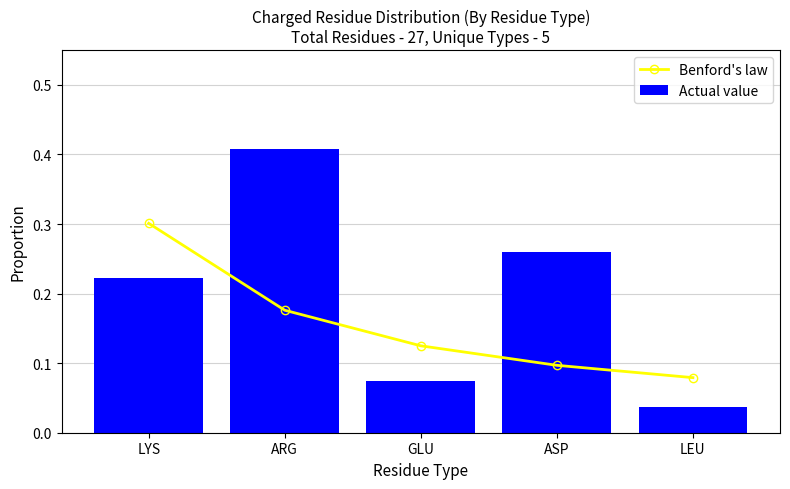

Reading right to left, list all the values displayed in this chart.

Benford's law: 0.1	0.1	0.1	0.2	0.3
Actual value: 0.0	0.3	0.1	0.4	0.2